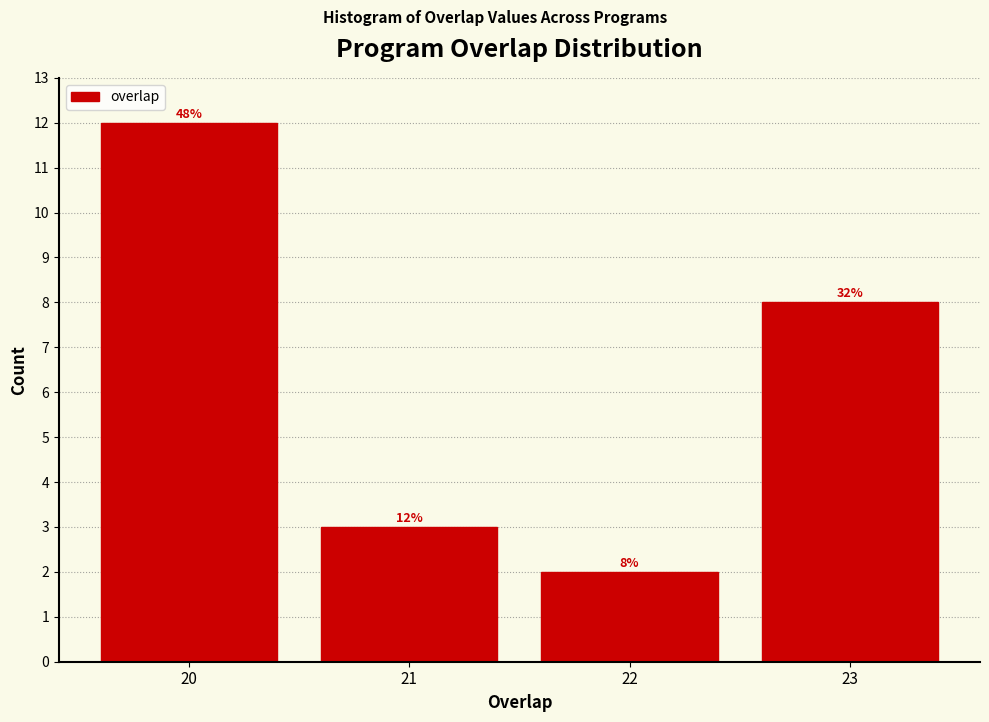

Reading left to right, list all the values displayed in this chart.

12	3	2	8